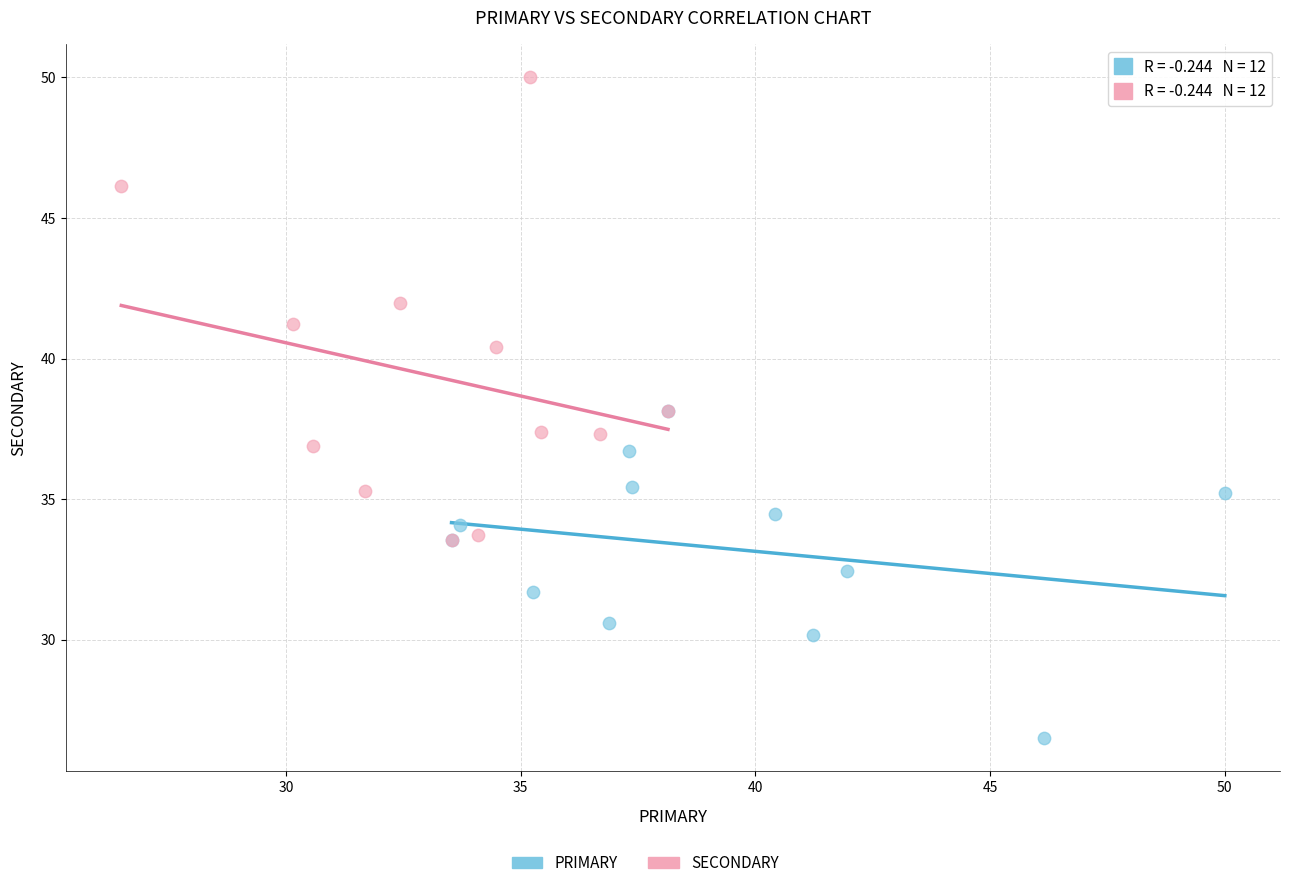

Which series reaches the minimum Y coordinate?

PRIMARY